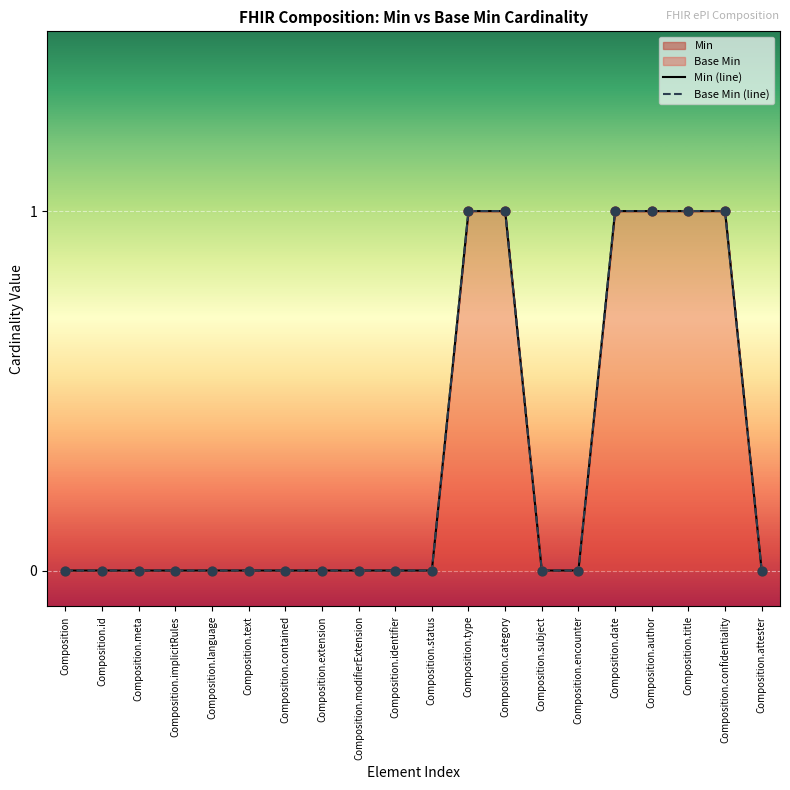

At how many categories does at least one series exceed 0?

6